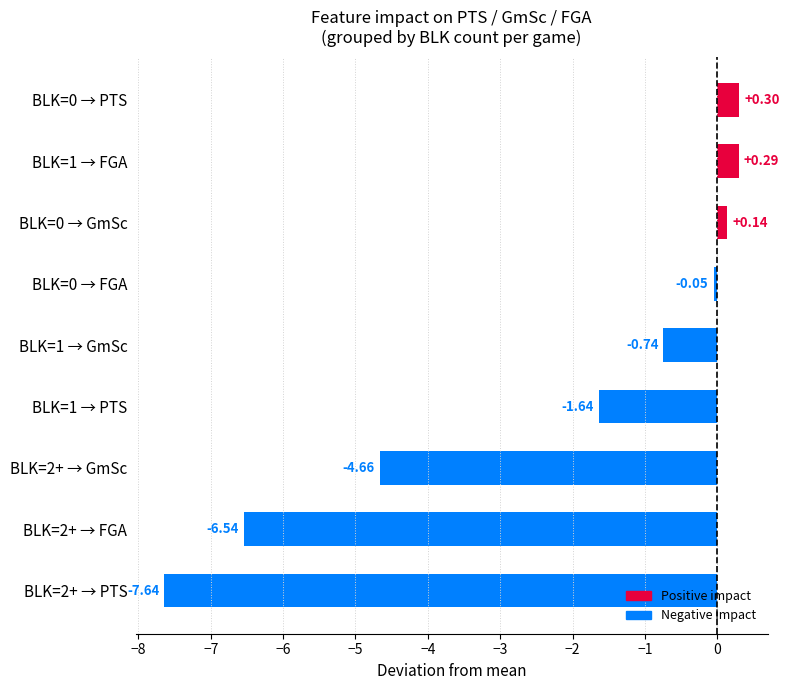

Rank the categories by value from lowest to highest.

BLK=2+ → PTS, BLK=2+ → FGA, BLK=2+ → GmSc, BLK=1 → PTS, BLK=1 → GmSc, BLK=0 → FGA, BLK=0 → GmSc, BLK=1 → FGA, BLK=0 → PTS